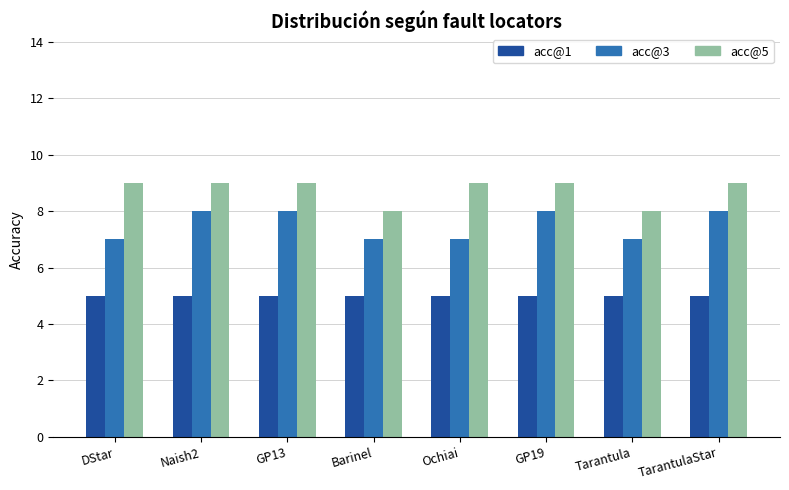

What is the difference between the maximum and minimum values in the acc@5 series?

1